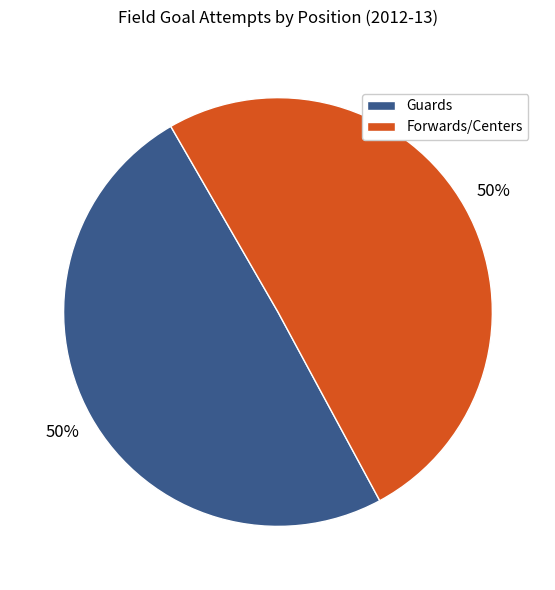

To the nearest percent, what is the average slice percentage?

50%